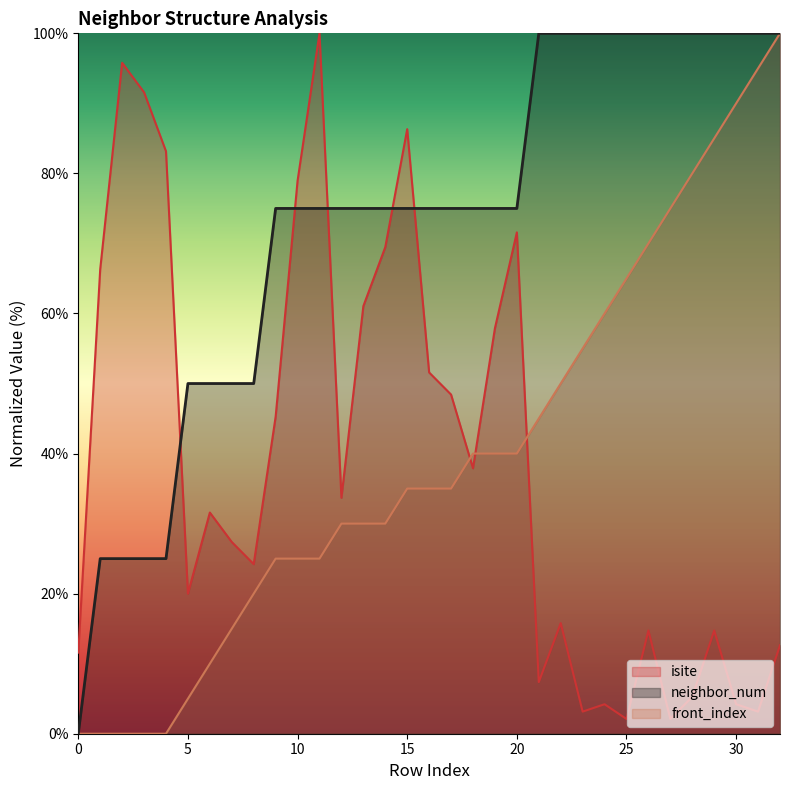

Rank the categories by isite value from highest to lowest.

11, 2, 3, 15, 4, 10, 20, 14, 1, 13, 19, 16, 17, 9, 18, 12, 6, 7, 8, 5, 22, 26, 29, 32, 0, 21, 28, 24, 30, 23, 31, 25, 27